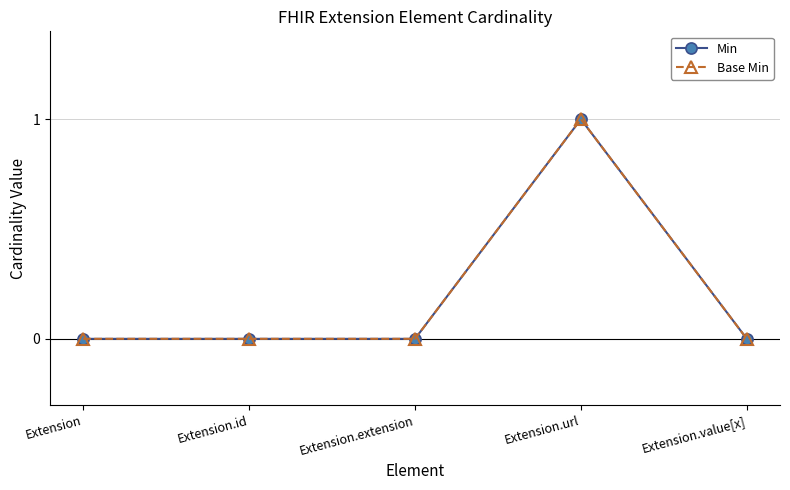

Does the chart display data point markers on the line(s)?

Yes